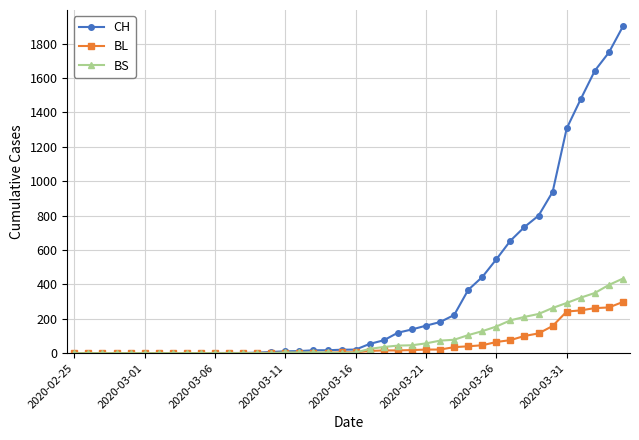

Is this an area chart (filled region under the line)?

No